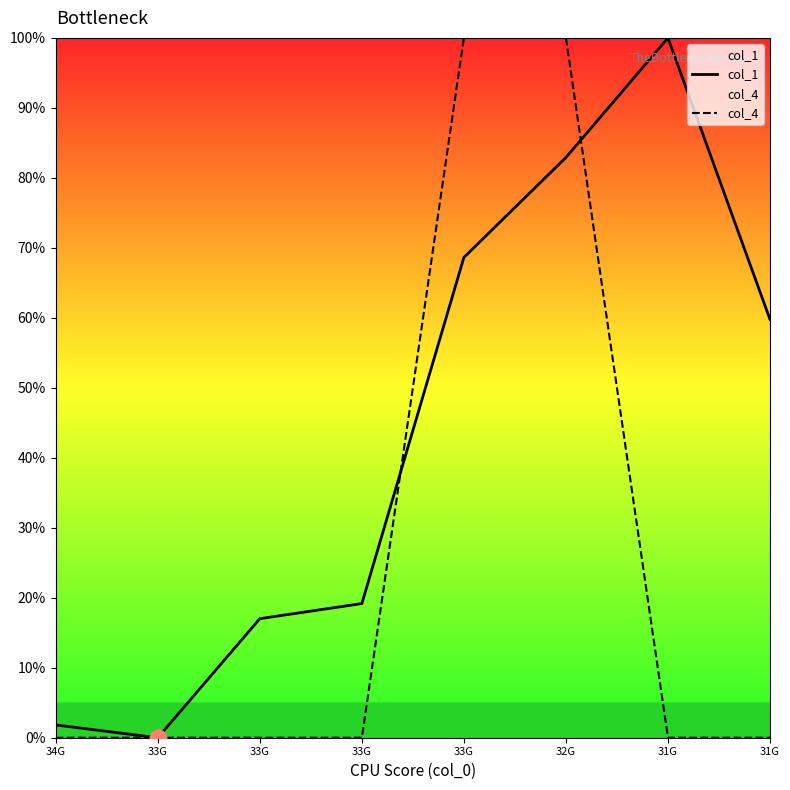

Which series has the largest total across all categories?

col_1